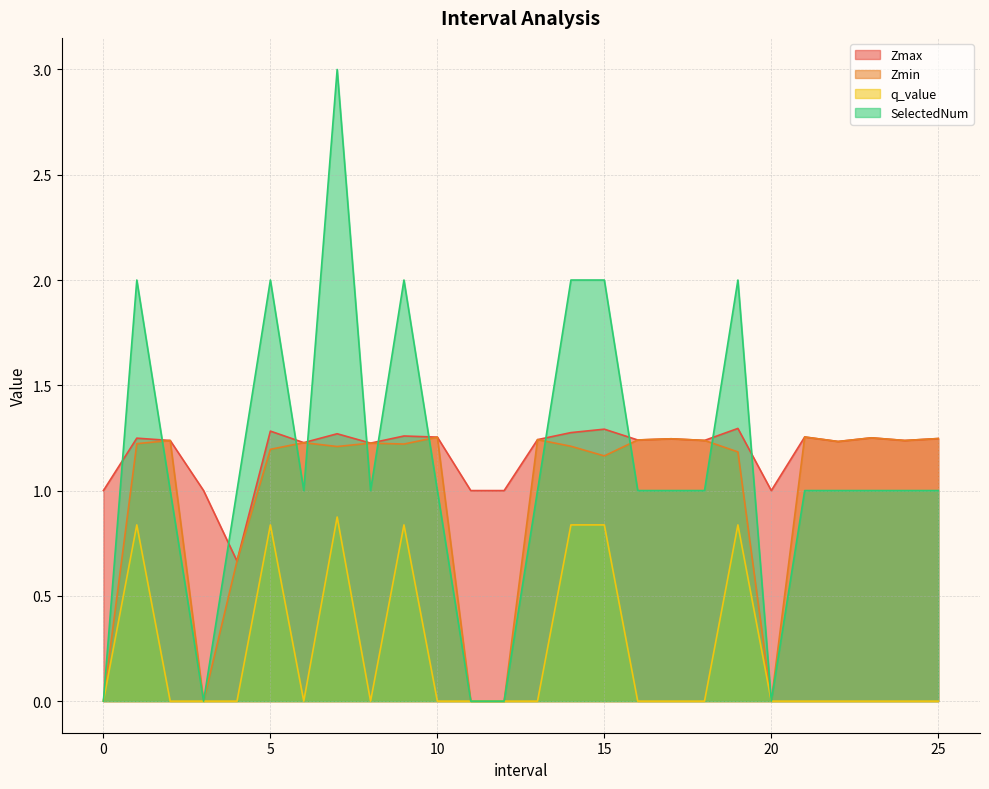

True or false: SelectedNum and Zmin cross at least once.

True